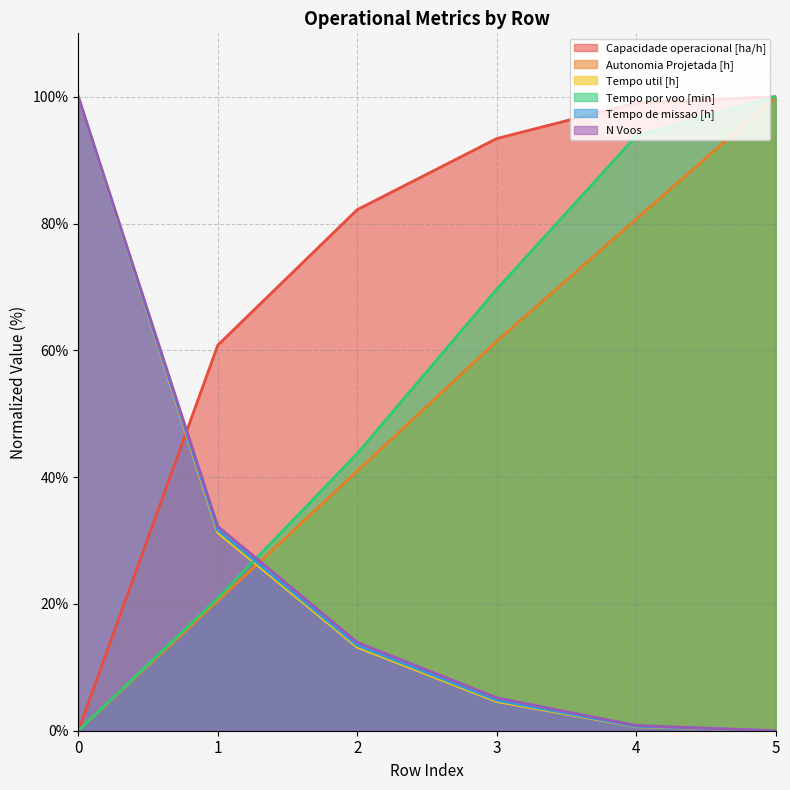

How many times do Tempo de missao [h] and Autonomia Projetada [h] cross each other?

1